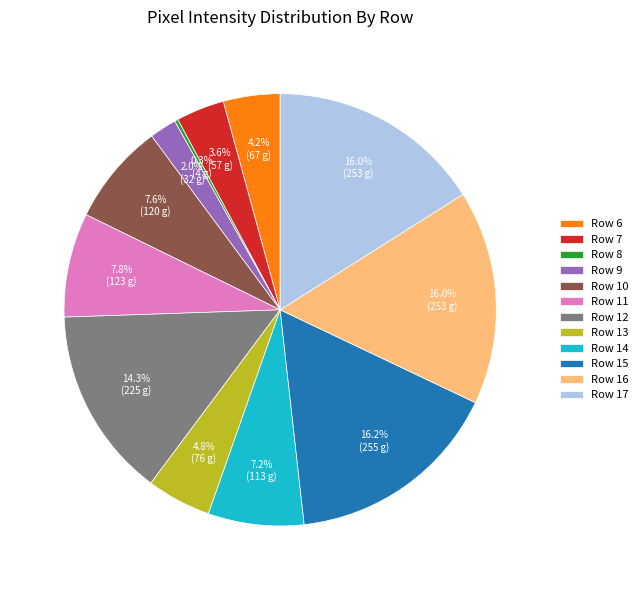

Between Row 9 and Row 15, which is larger?

Row 15